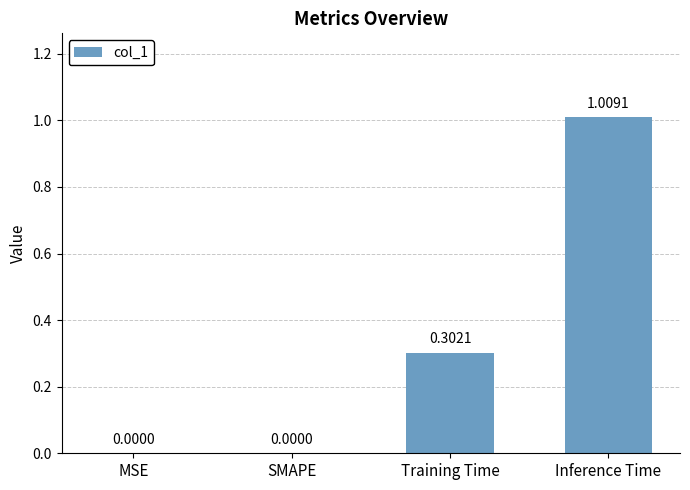

Which label corresponds to the largest value in the chart?

Inference Time